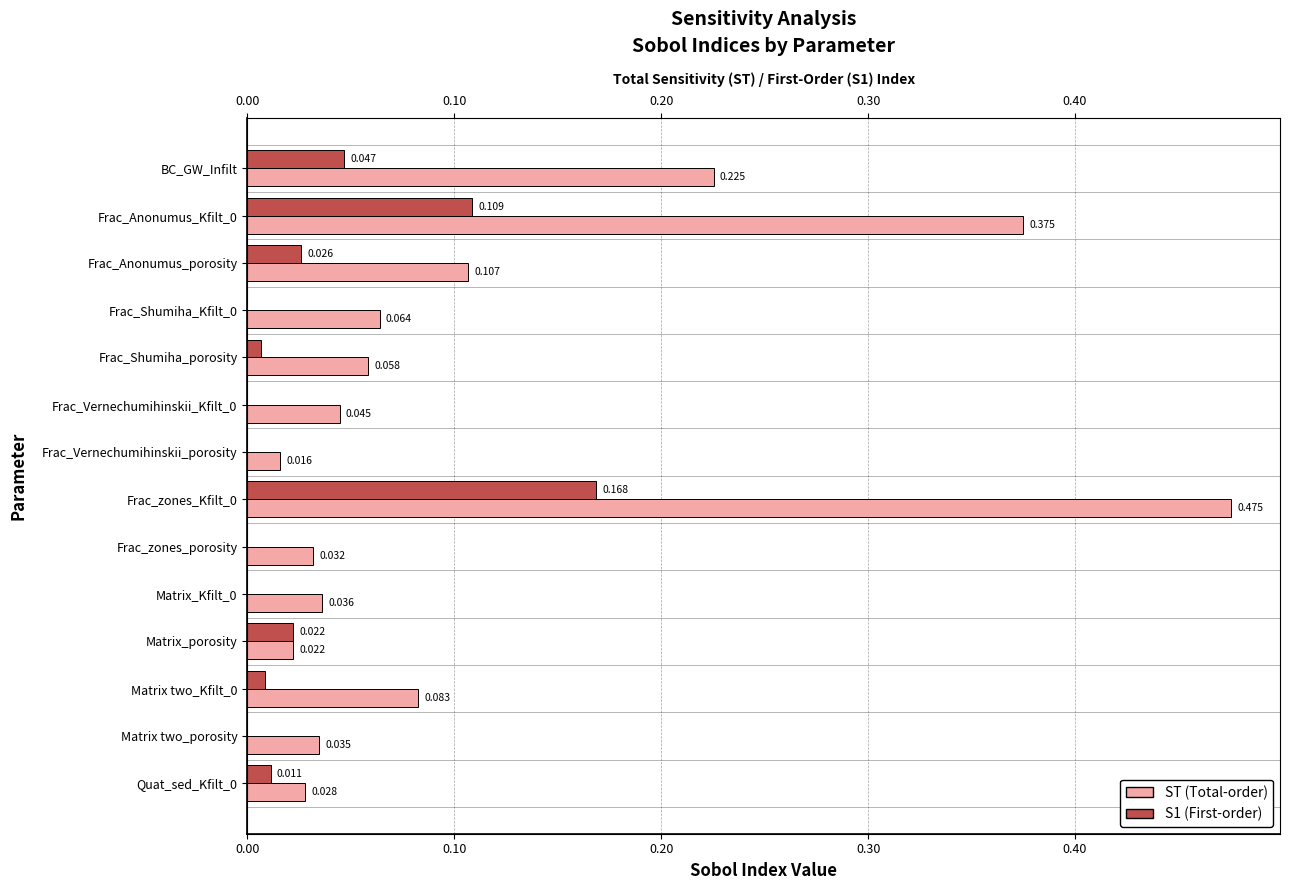

True or false: S1 has a value of 0.0 at Matrix two_Kfilt_0.

False